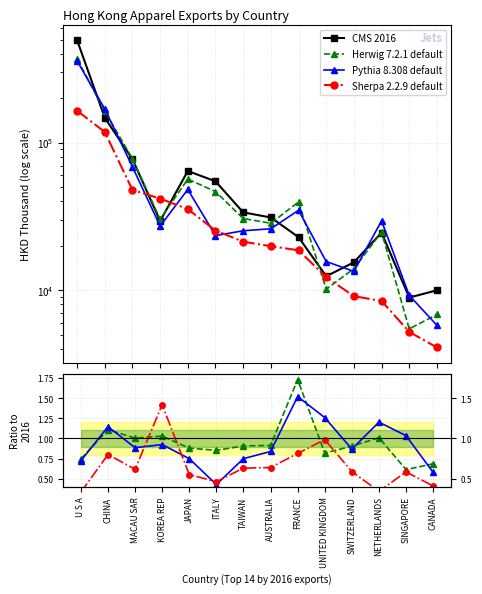

How many interior local peaks does the CMS 2016 series have?

2